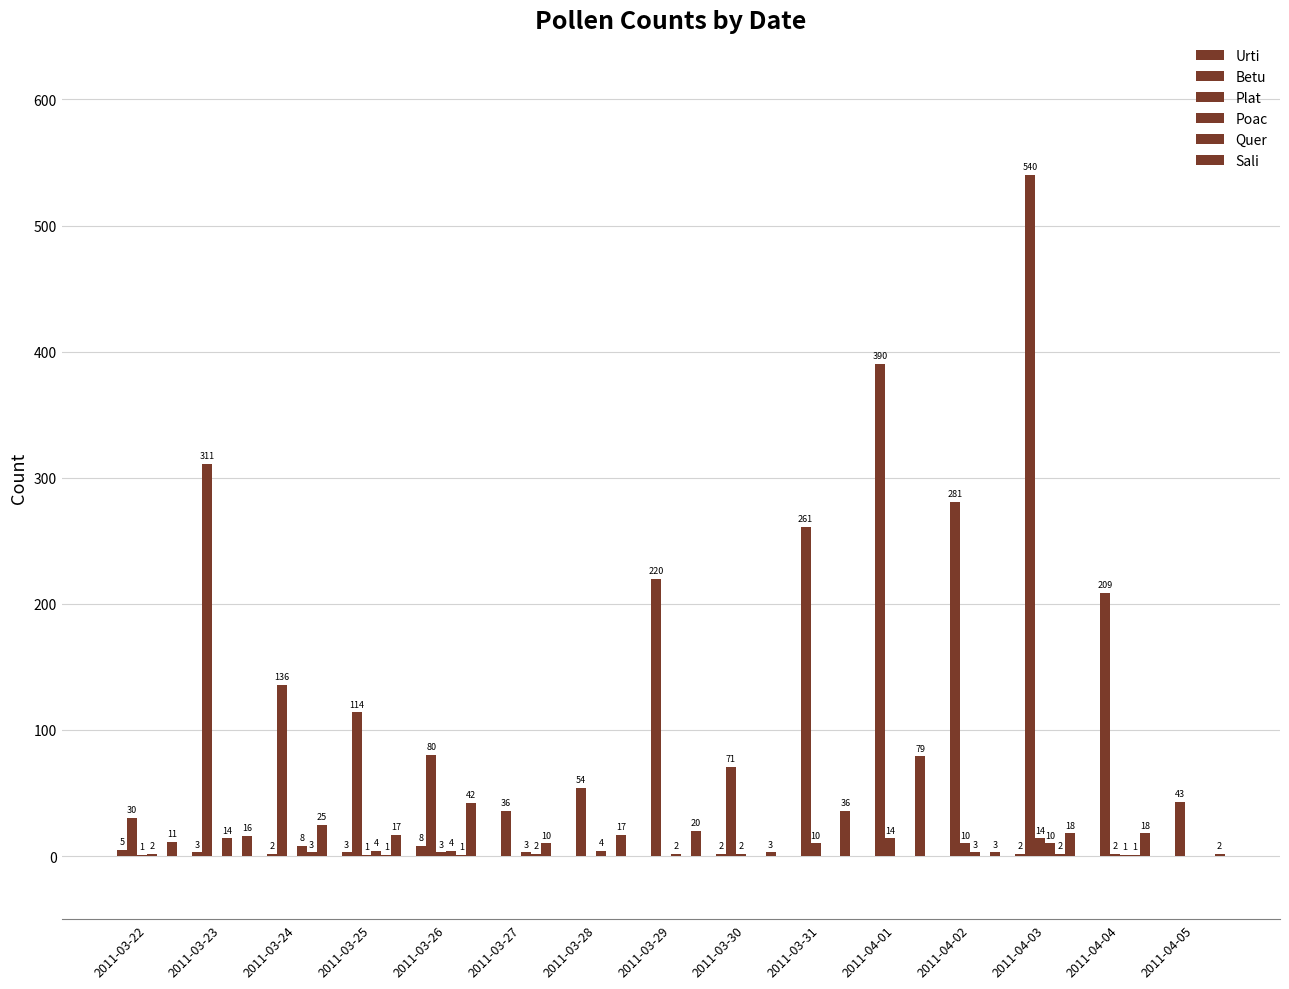

How many distinct data groups are displayed?

6